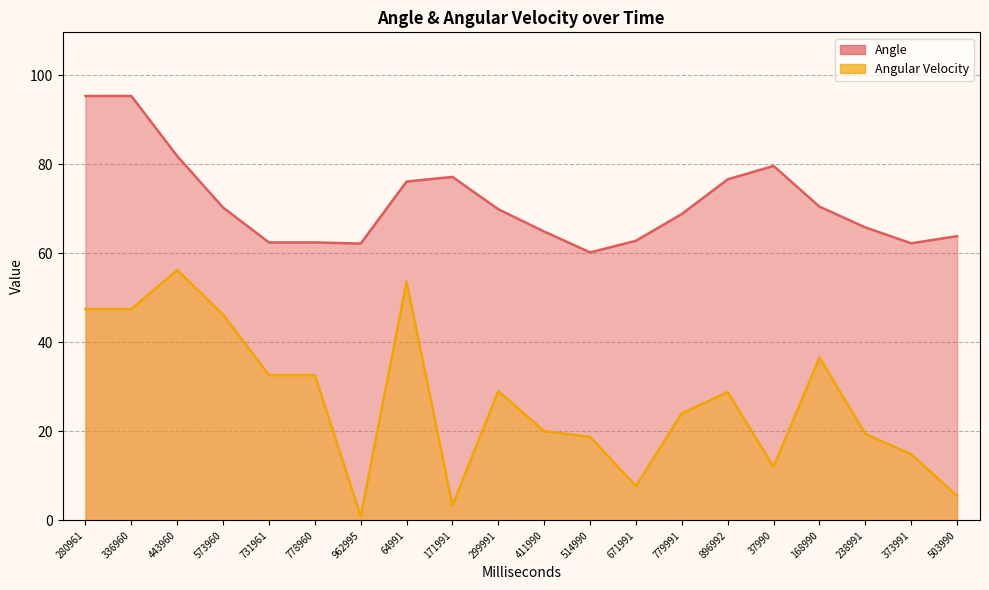

What is the difference between the maximum and minimum values in the Angular Velocity series?

55.3